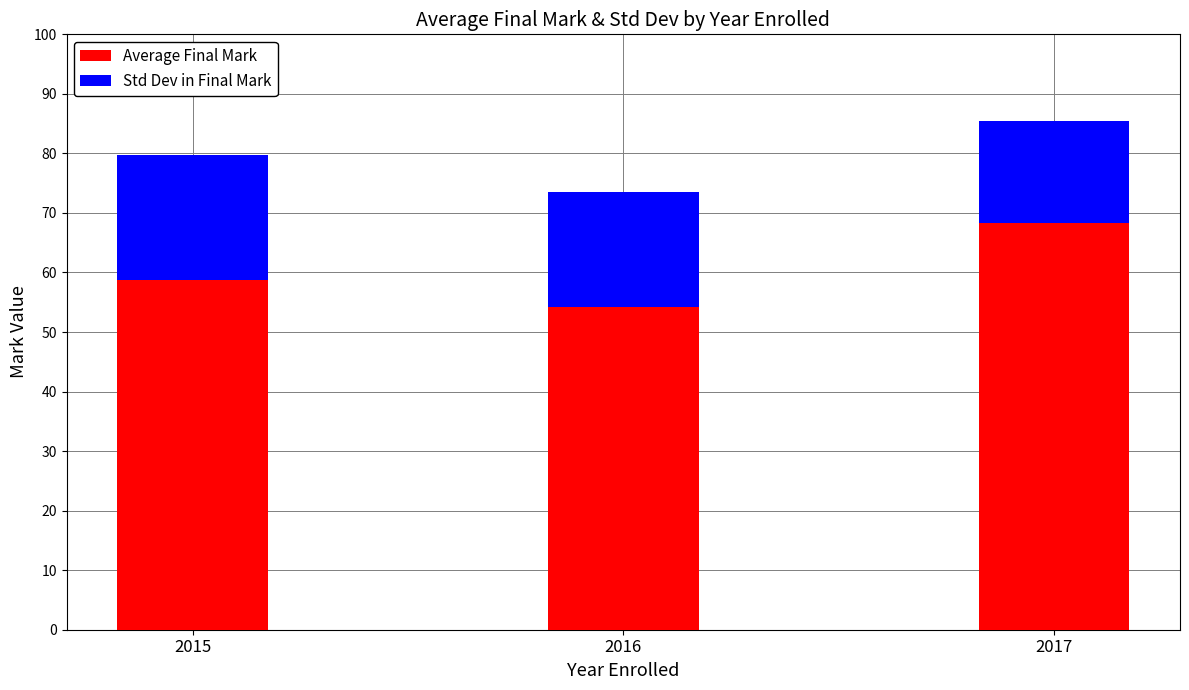

How many values in the Average Final Mark series exceed 58?

2